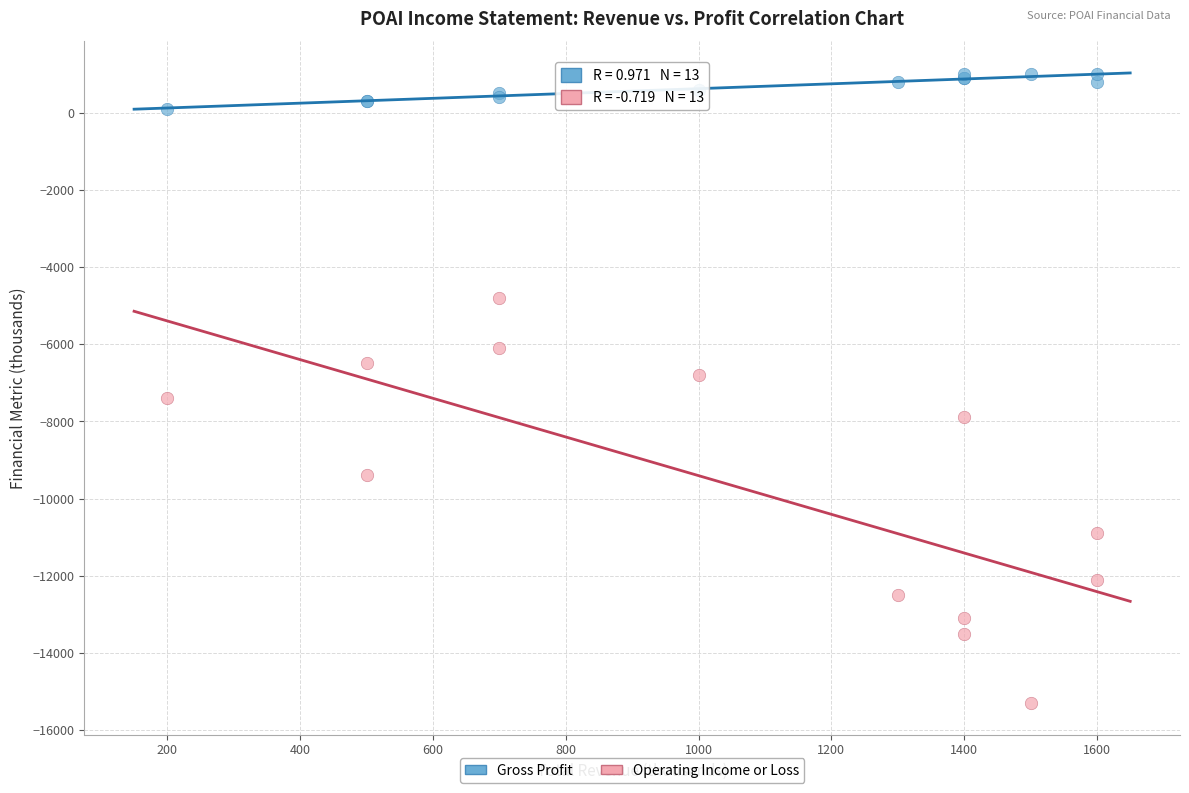

Which series has the widest spread of Y values?

Operating Income or Loss